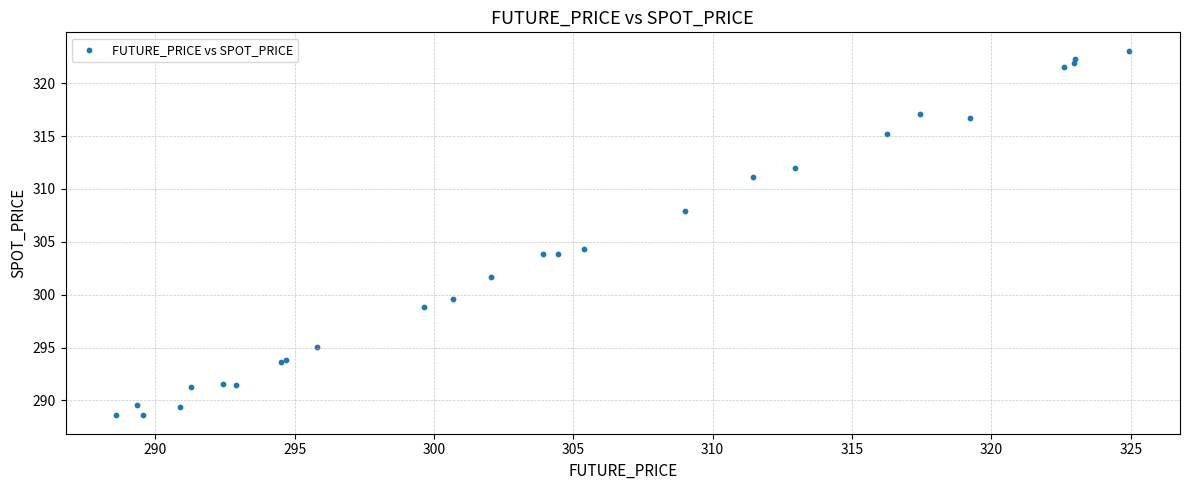

What Y value in the scatter plot is closest to 305?

304.3